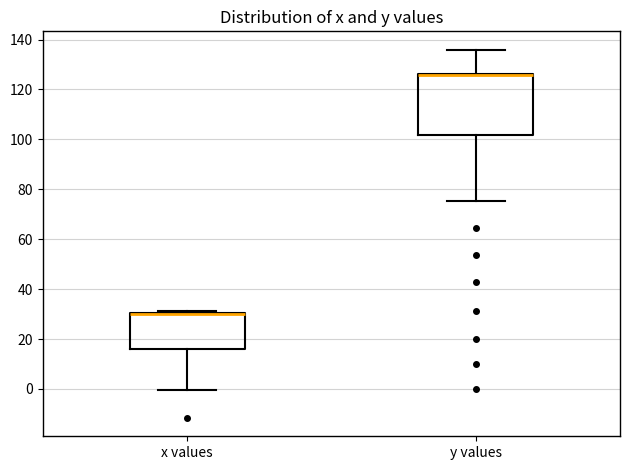

Comparing the boxes themselves (not the whiskers), which one is the tallest?

y values